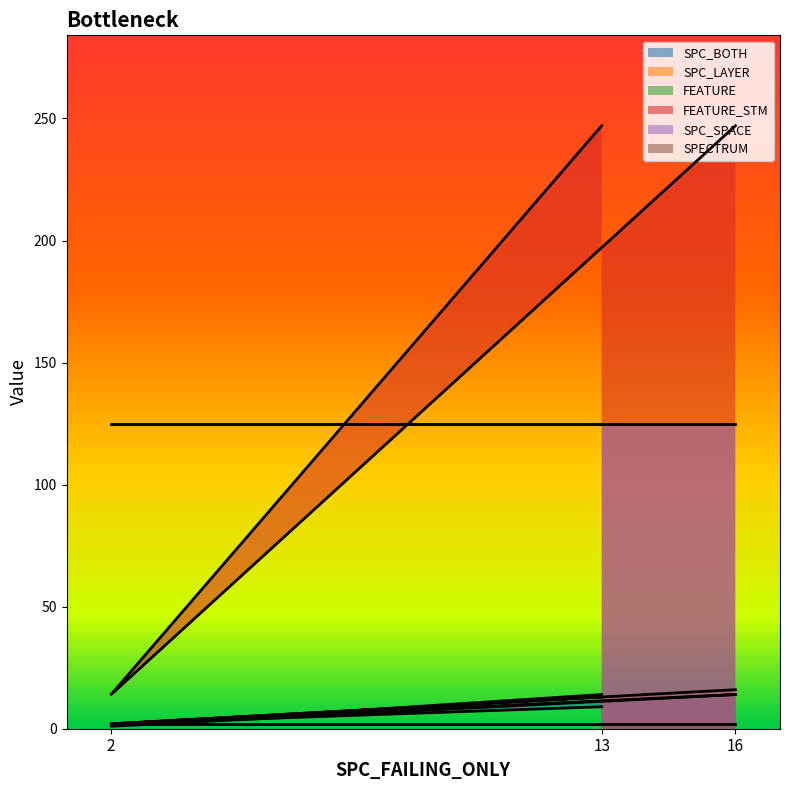

What is the smallest value displayed?

1